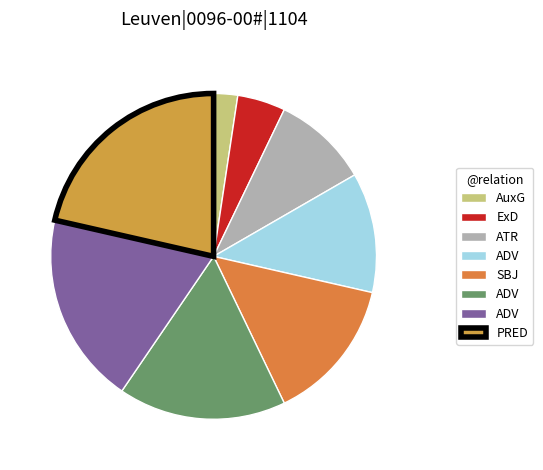

How many slices are in this pie chart?

8